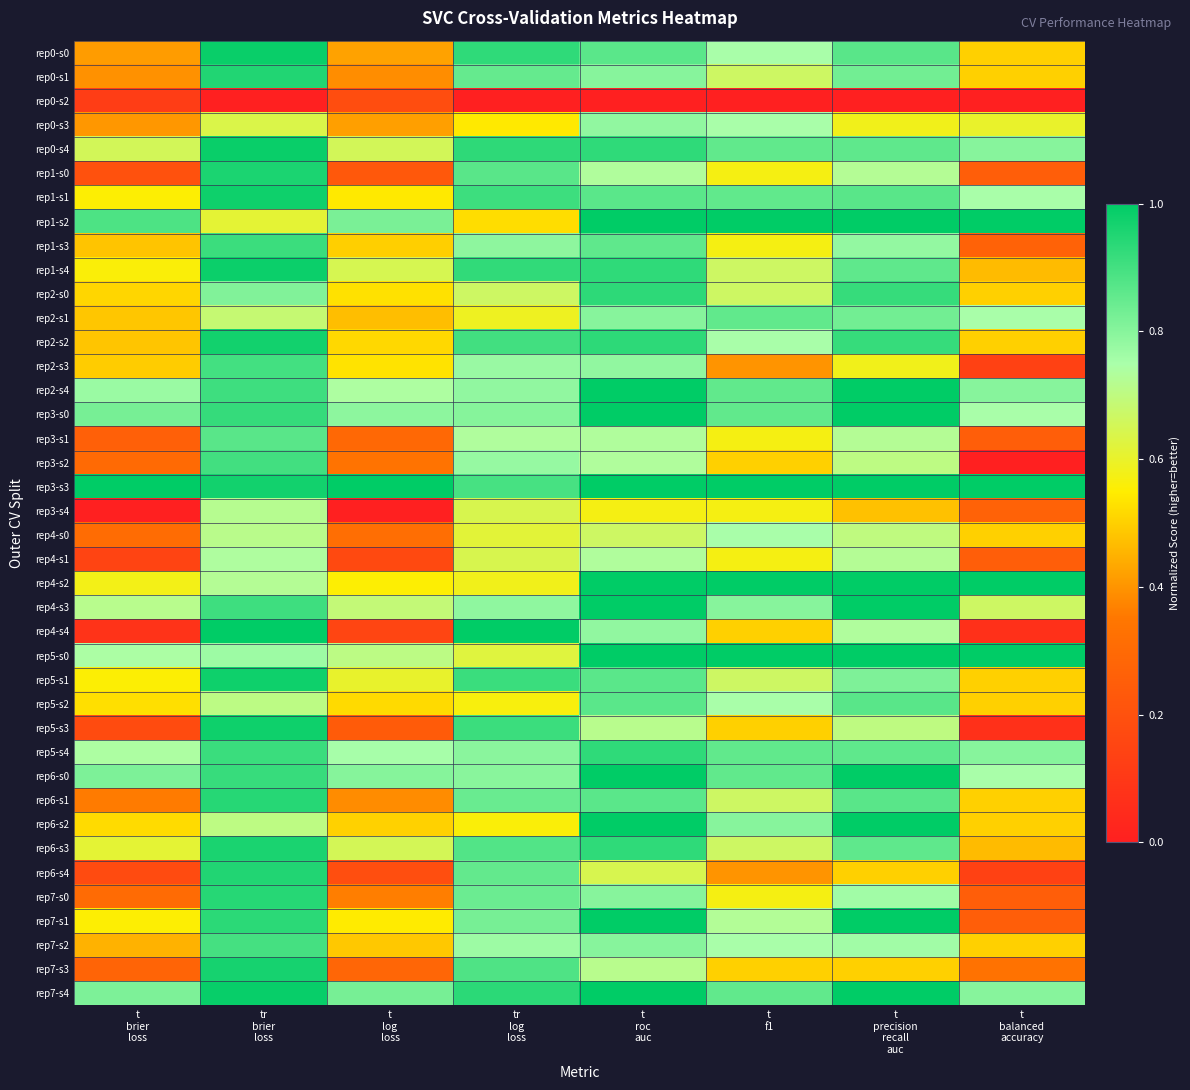

At how many categories does at least one series exceed 0?

8